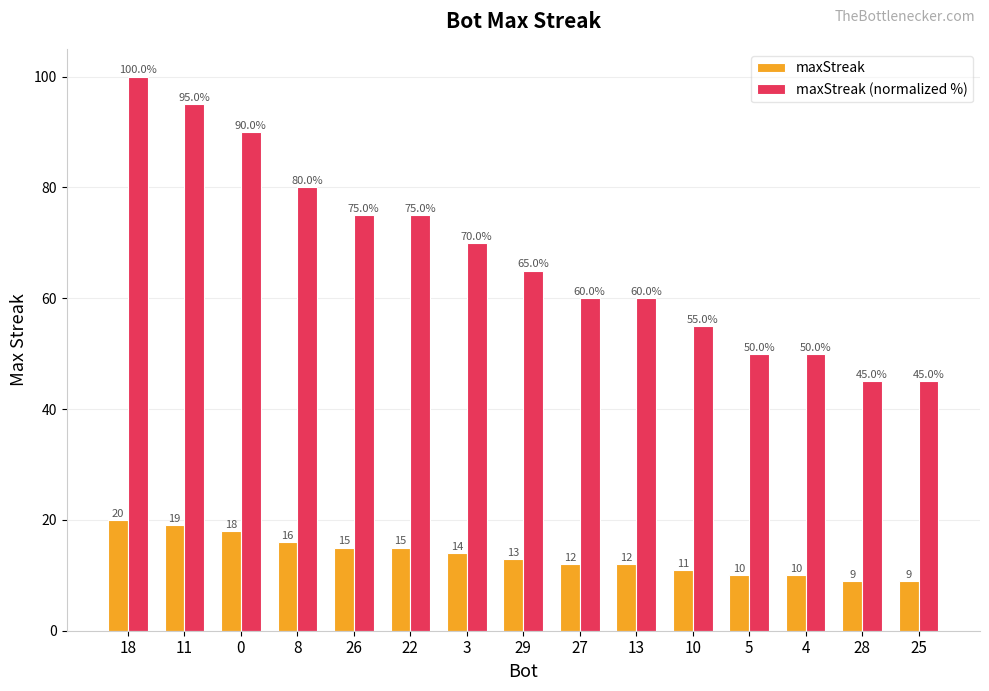

True or false: maxStreak (normalized %) has a value of 45.0 at 25.

True